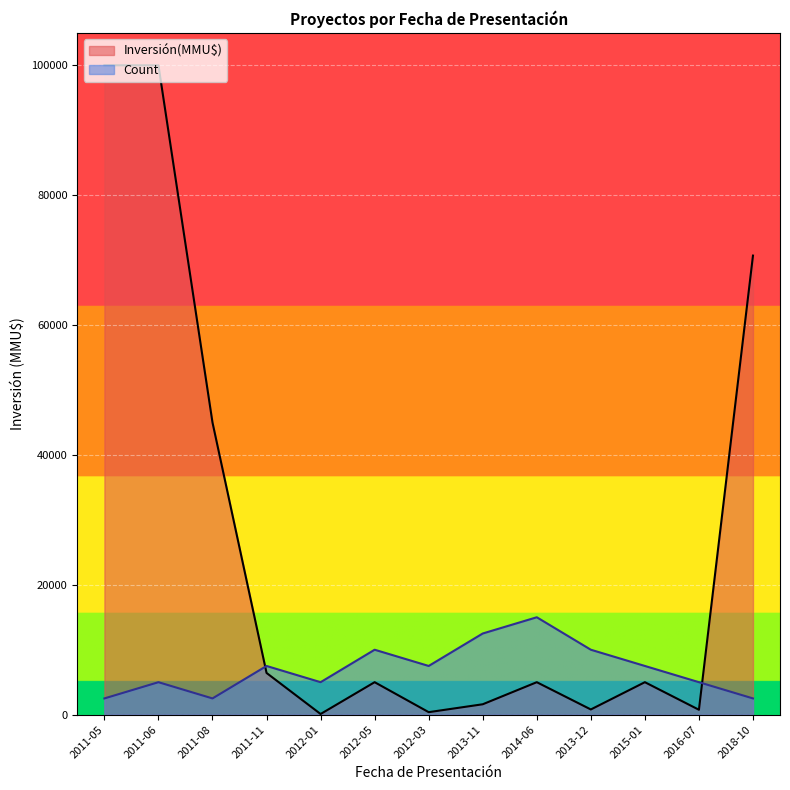

At which category is the sum across all series the highest?

2011-06